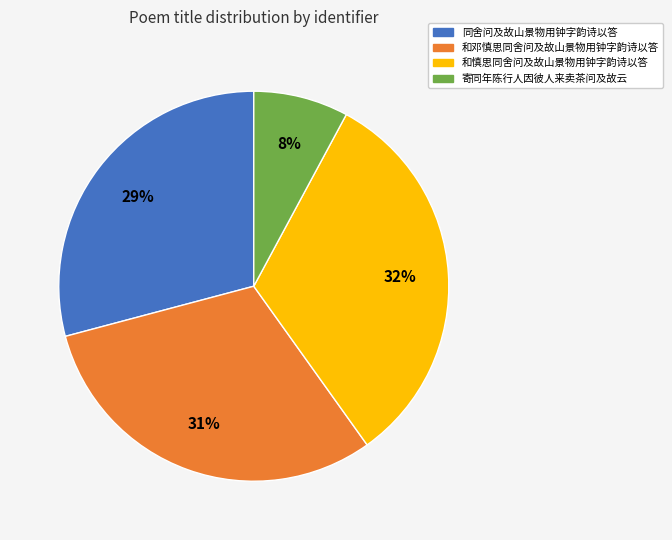

How many slices are in this pie chart?

4